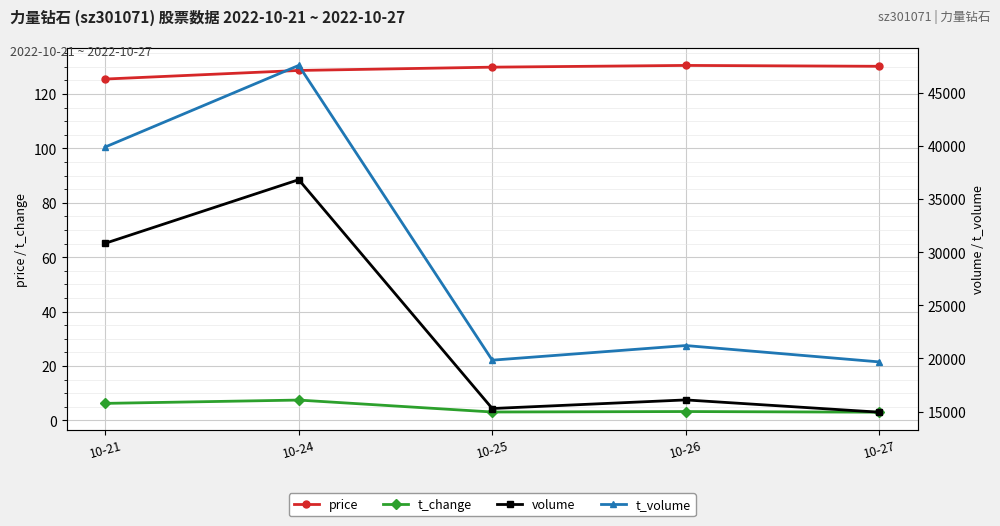

The volume series shows 16096.0 at 10-26. True or false?

True